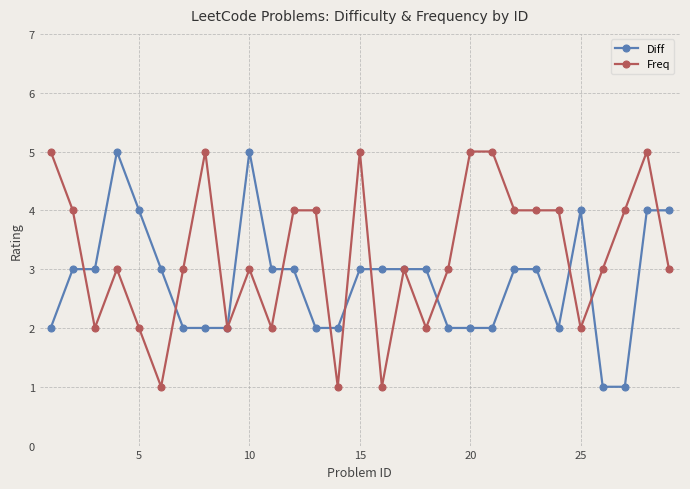

What is the greatest value displayed?

5